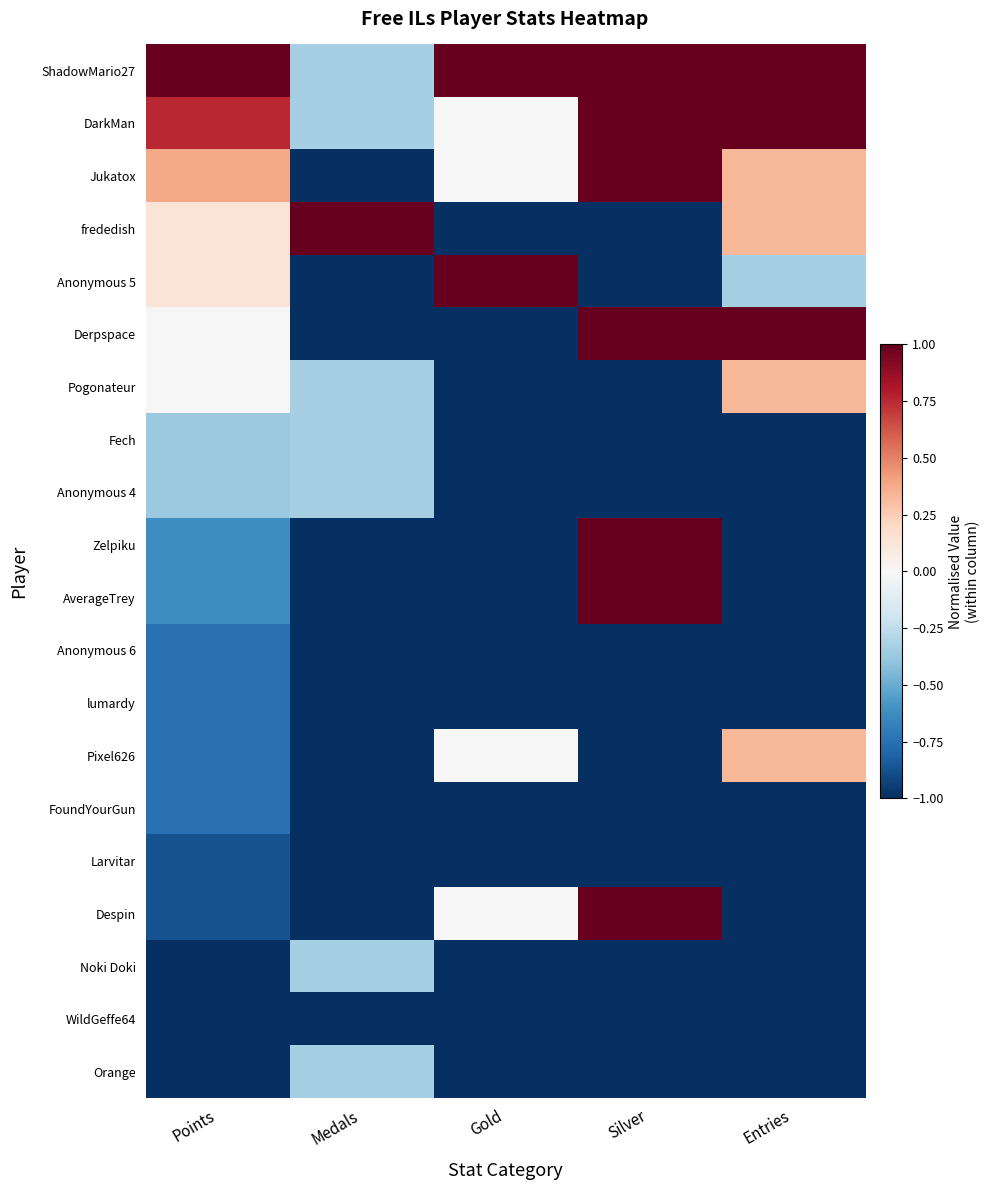

At how many categories does at least one series exceed 0?

5